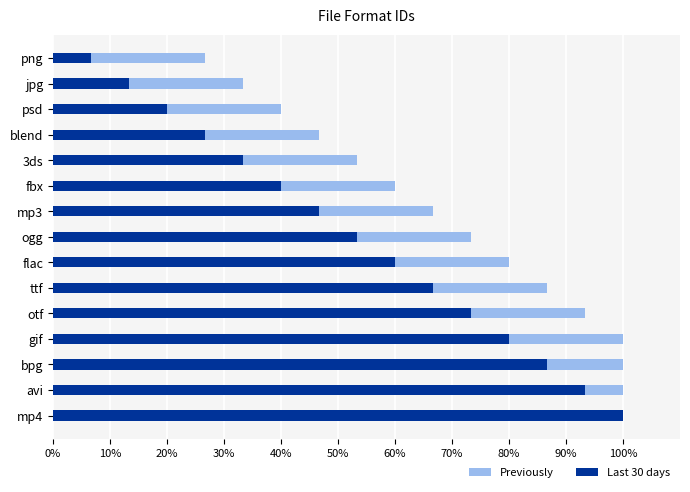

Reading left to right, extract all data points from this chart.

Previously: 26.7	33.3	40.0	46.7	53.3	60.0	66.7	73.3	80.0	86.7	93.3	100.0	100.0	100.0	100.0
Last 30 days: 6.7	13.3	20.0	26.7	33.3	40.0	46.7	53.3	60.0	66.7	73.3	80.0	86.7	93.3	100.0